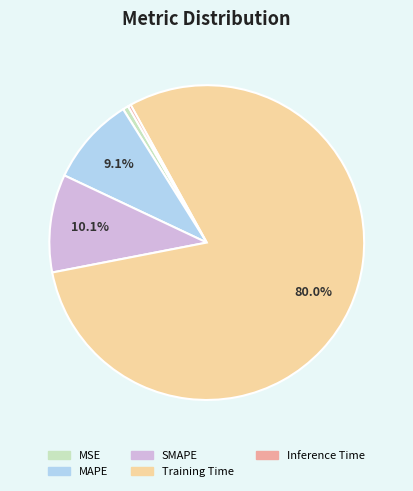

To the nearest percent, what is the average slice percentage?

20%